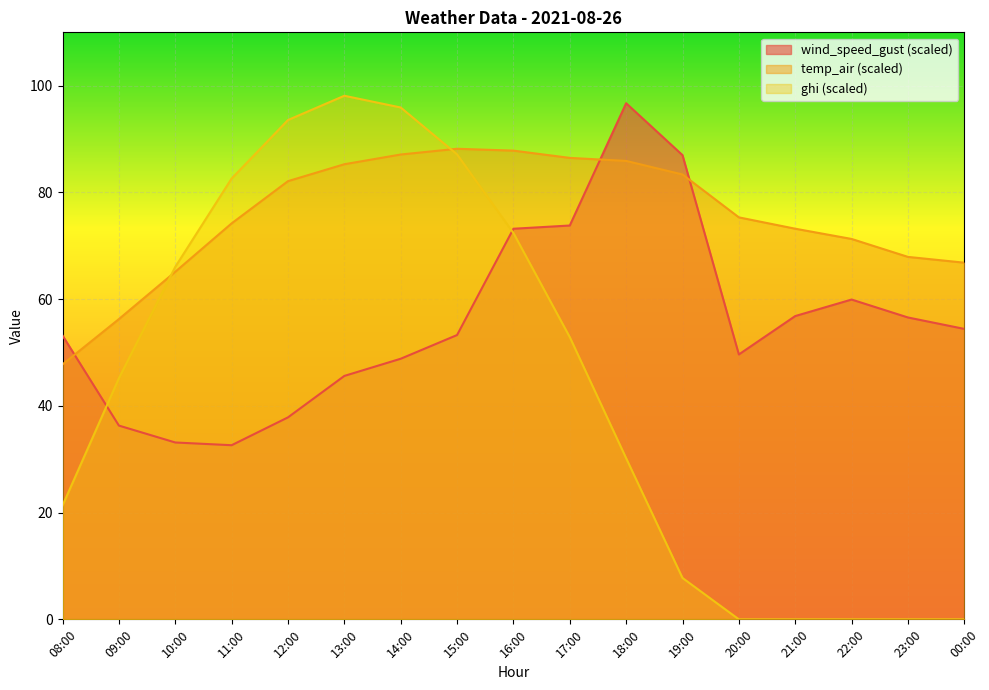

At which category does wind_speed_gust reach its first local peak?

18:00